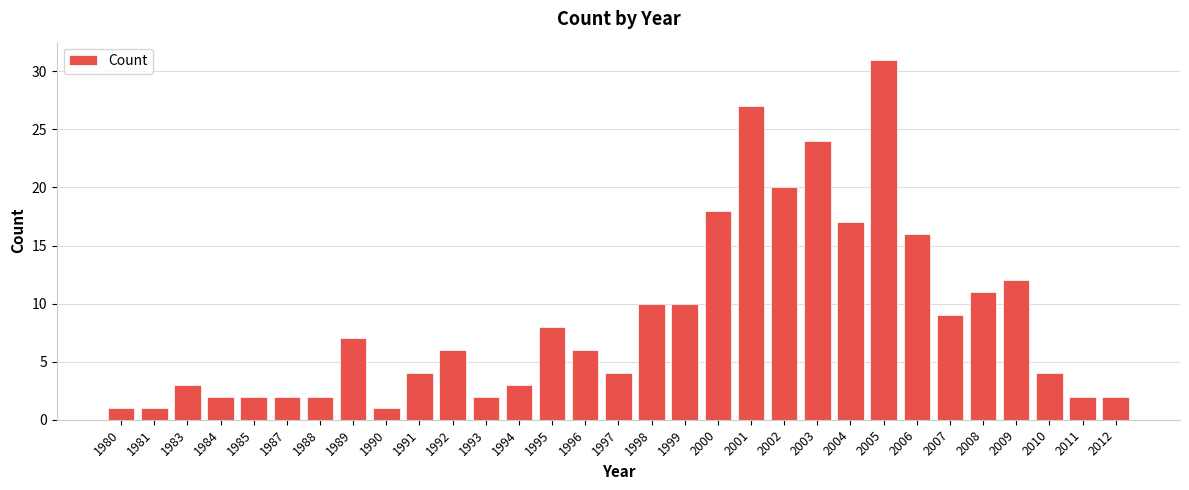

What is the change in value from 1996 to 2010?

-2